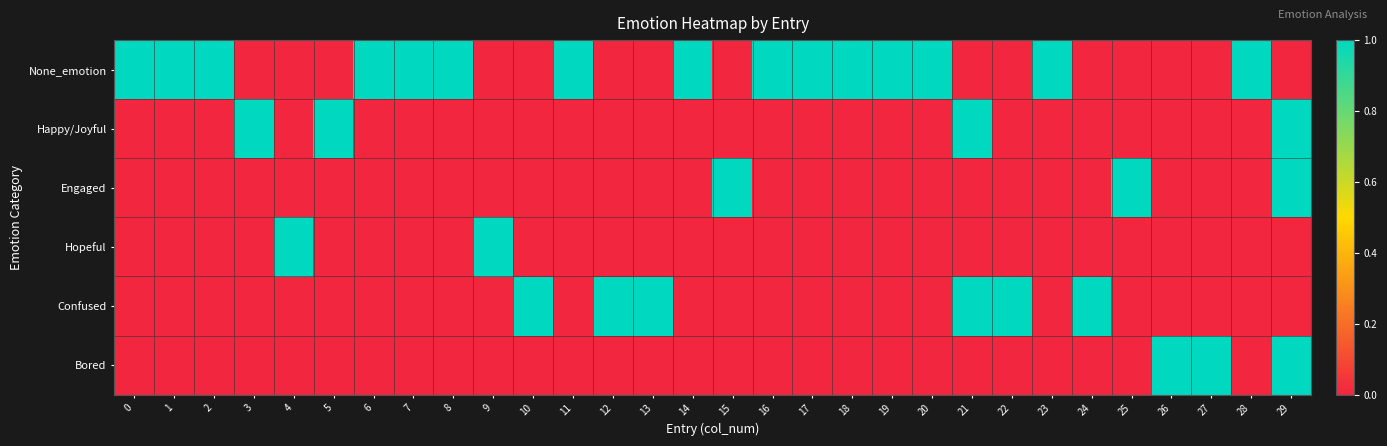

How many series are shown in this chart?

6